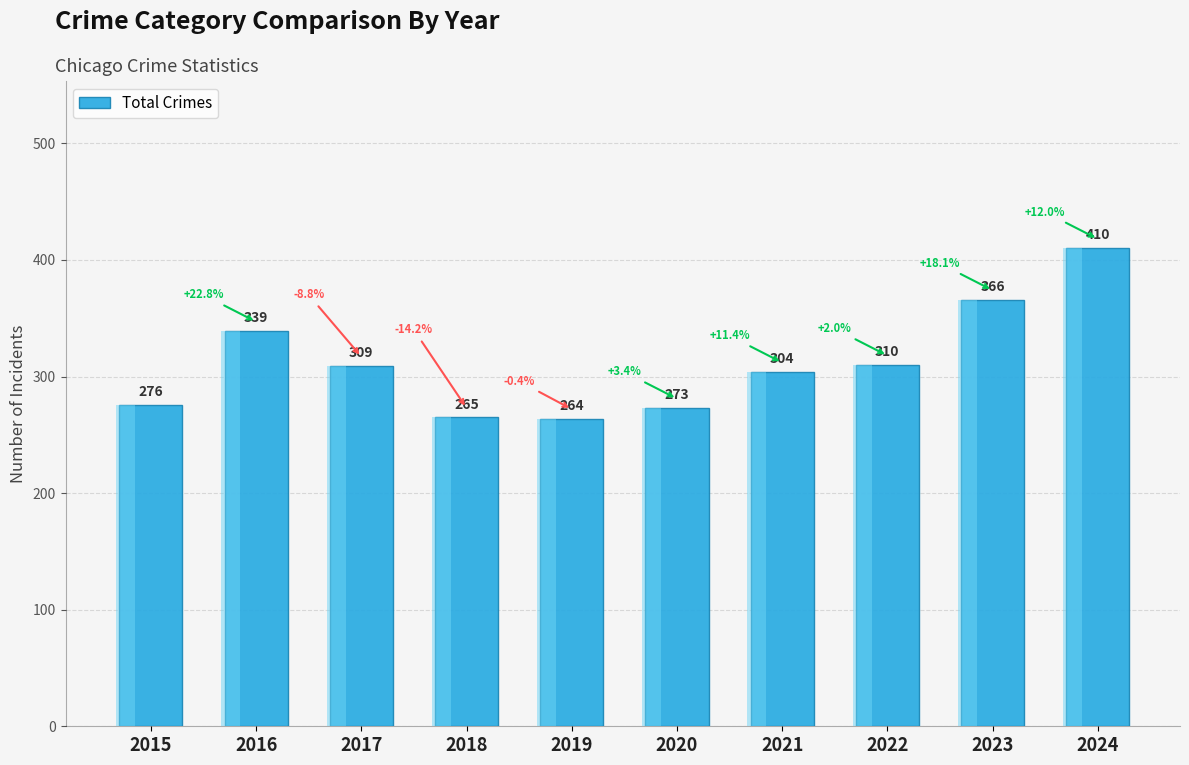

What is the value of the 10th bar from the left?

410